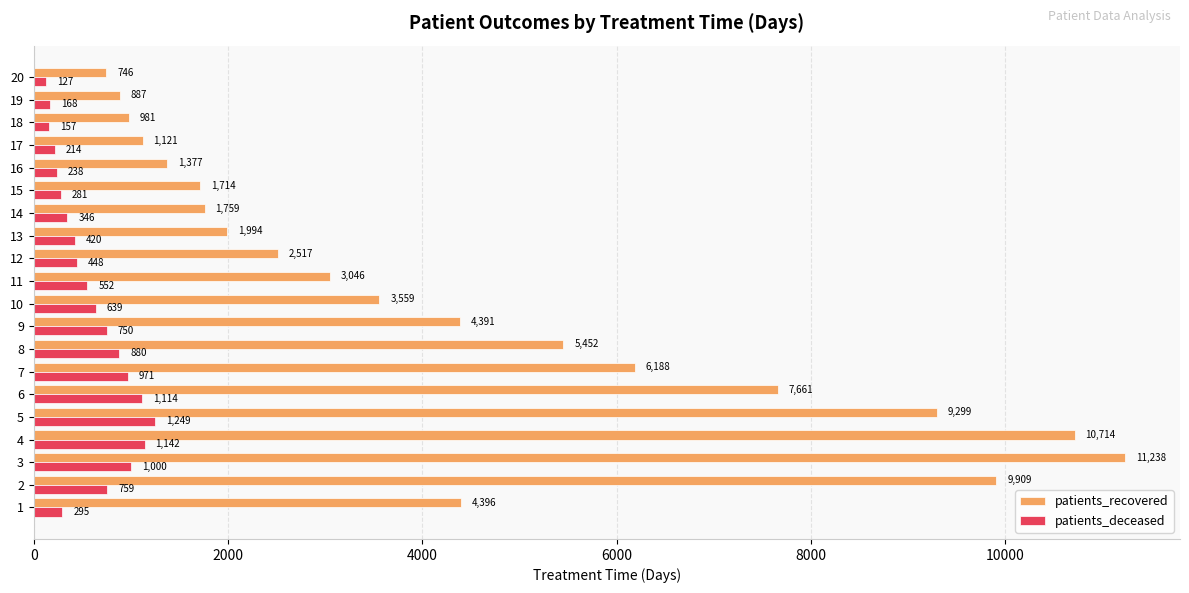

At which category does the chart reach its minimum across all series?

20